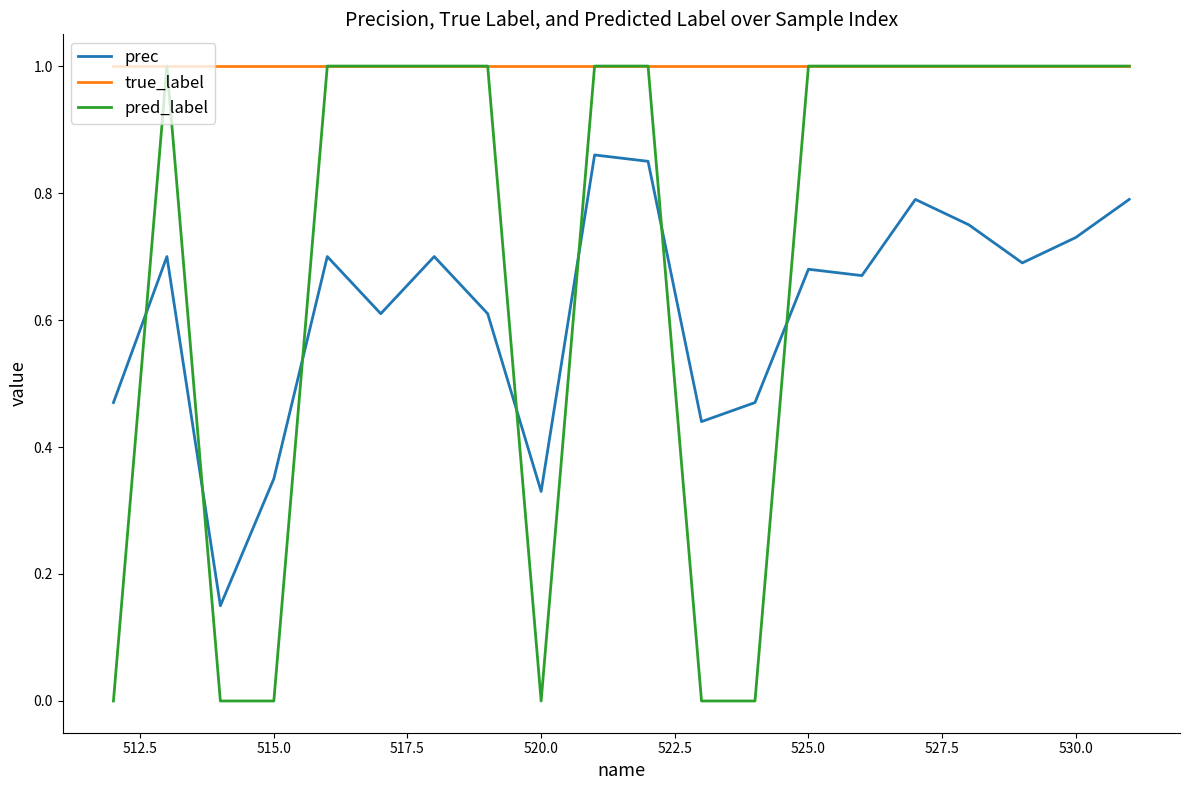

What are all the series names shown in the legend?

prec, true_label, pred_label